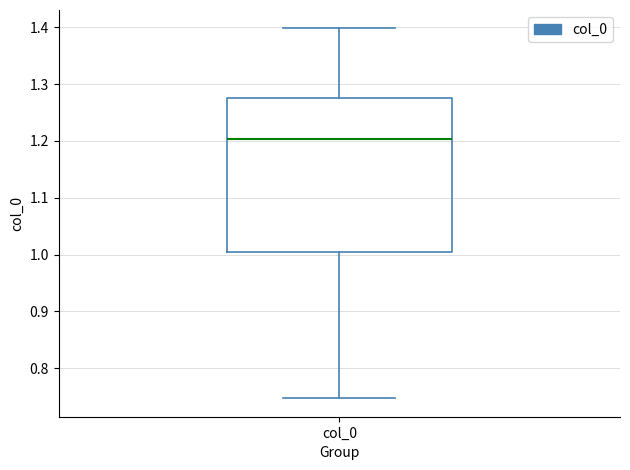

Transcribe this box plot: give where the median line is, the range the box spans, and where the two whiskers end, as read against the y-axis. The values are not printed on the chart, so give them approximately, as read against the axis.

median 1.20, box 1.00 to 1.28, whiskers 0.75 to 1.40